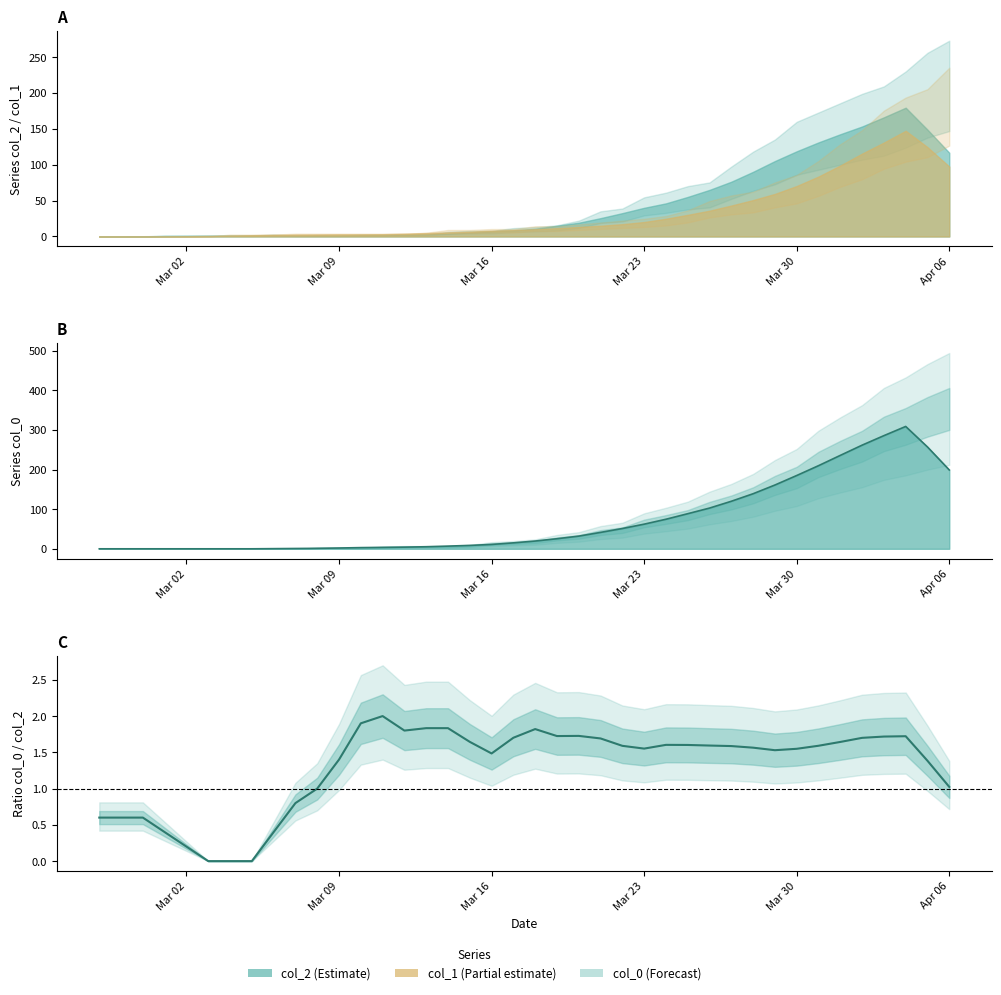

What is the value of the col_2 point at the 31st from the left?

91